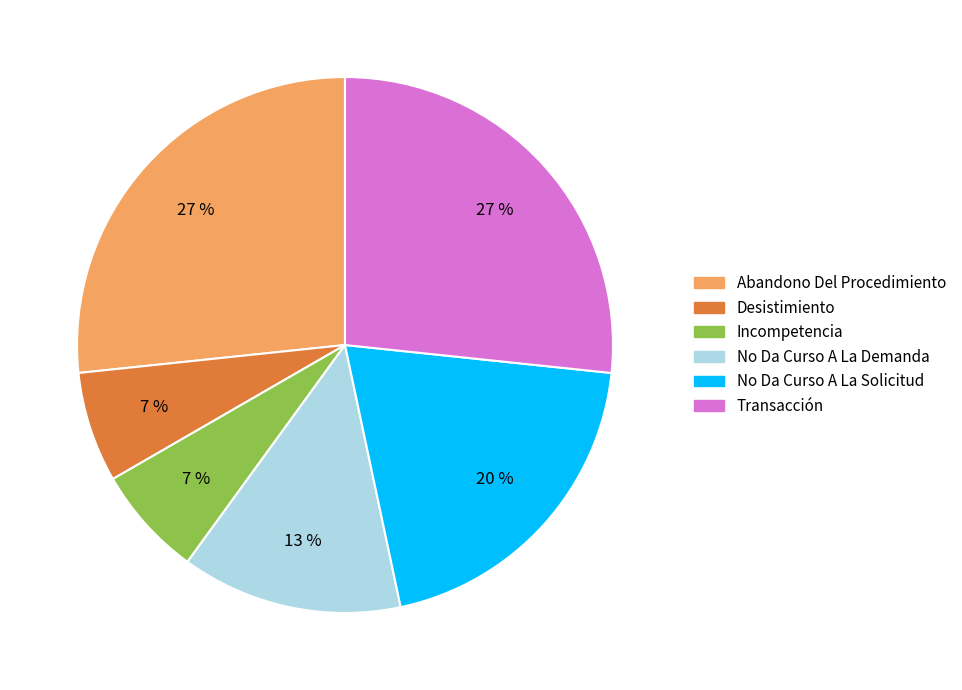

Is there a majority slice in this chart?

No